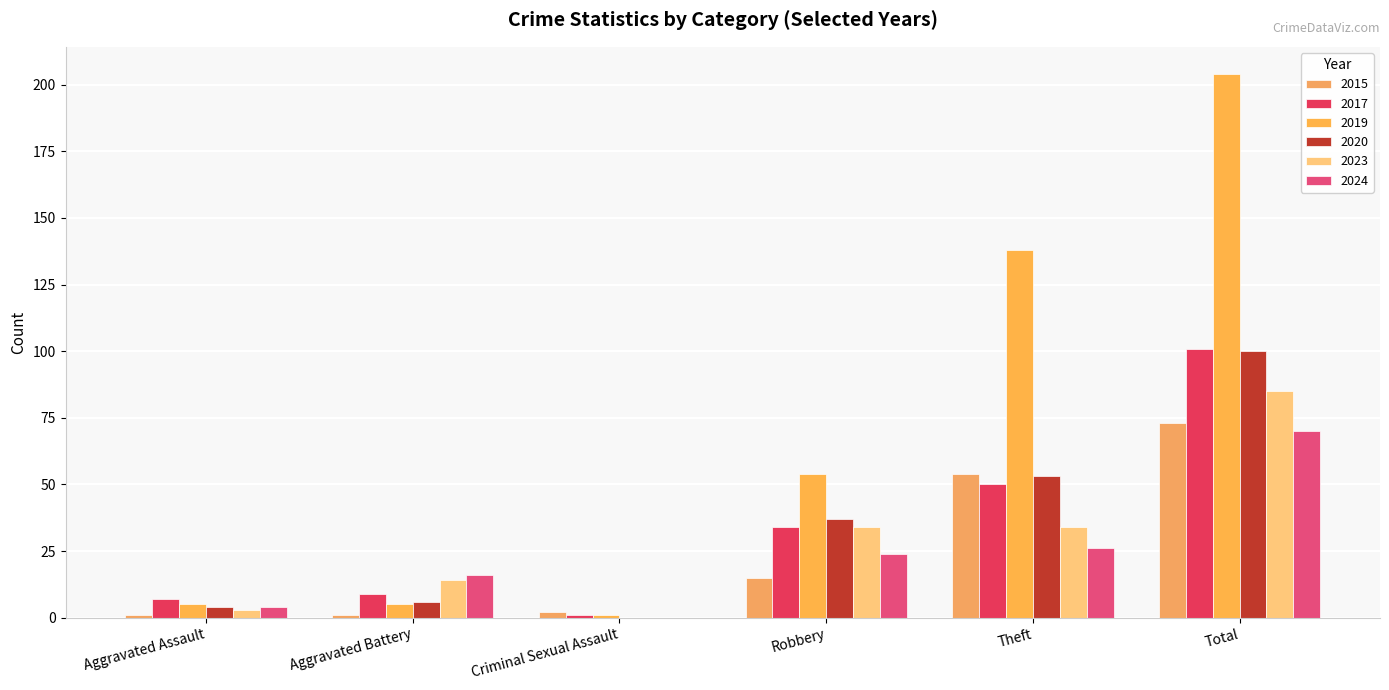

The value of 2023 at Total is 85. True or false?

True